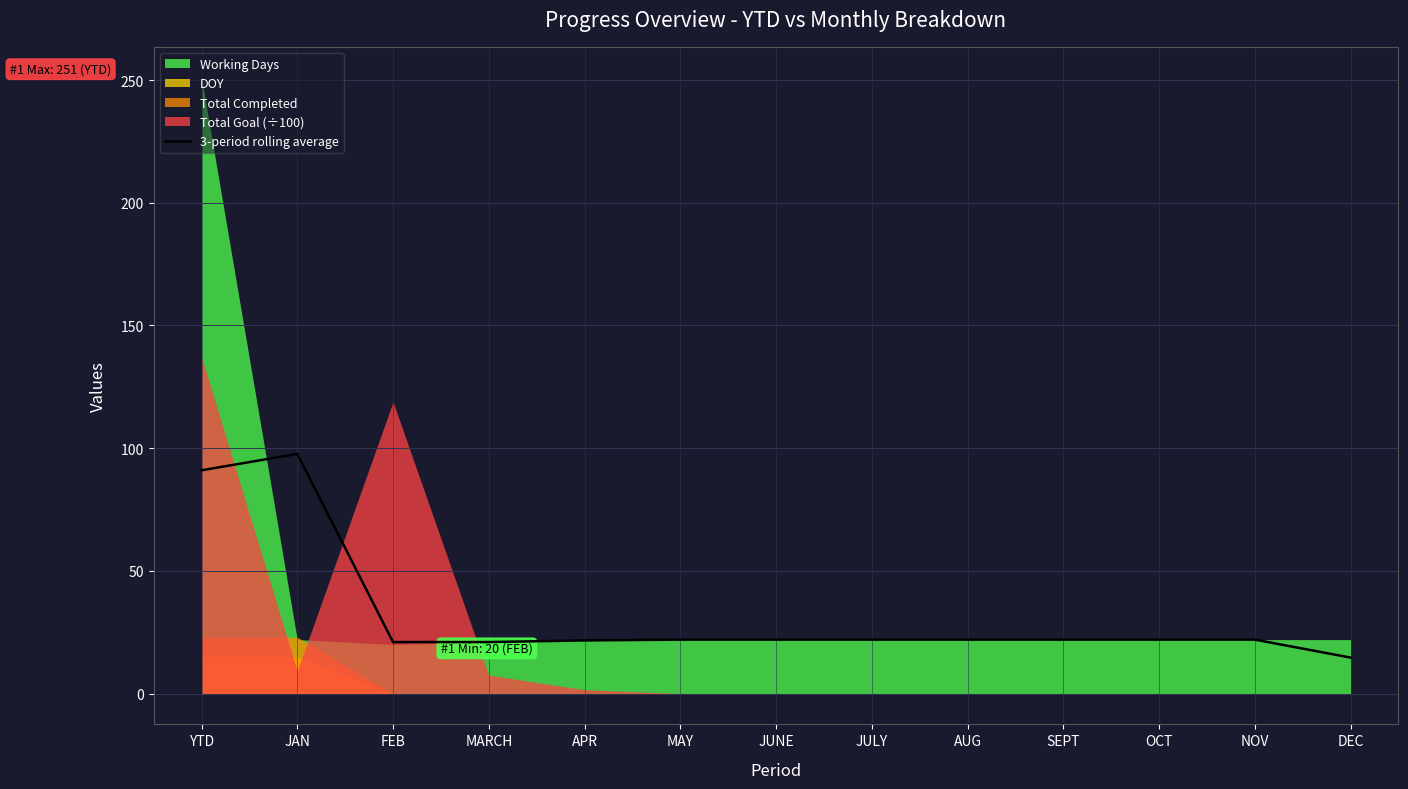

Is it true that the value at JULY is 22.0?

True